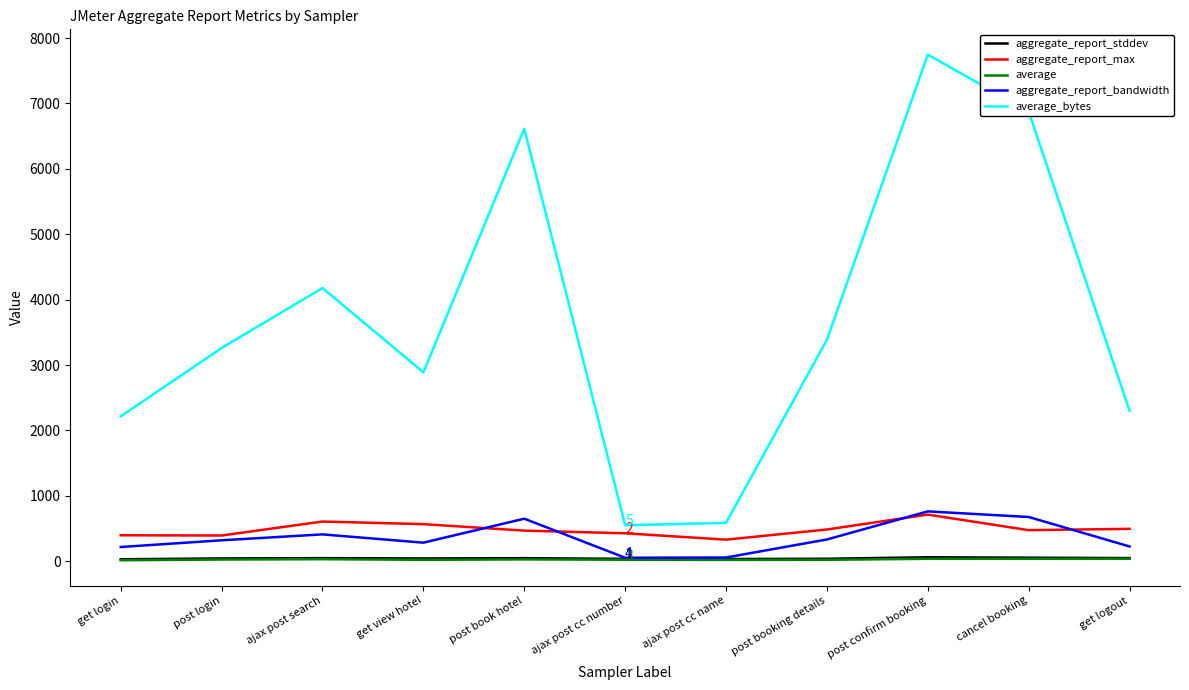

Count the number of data series in this chart.

5